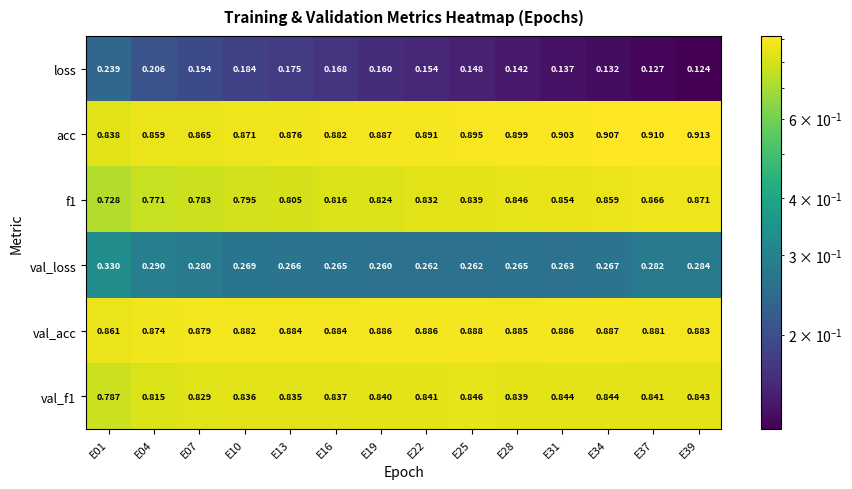

Is the value of f1 at E39 greater than the value of acc at E16?

No